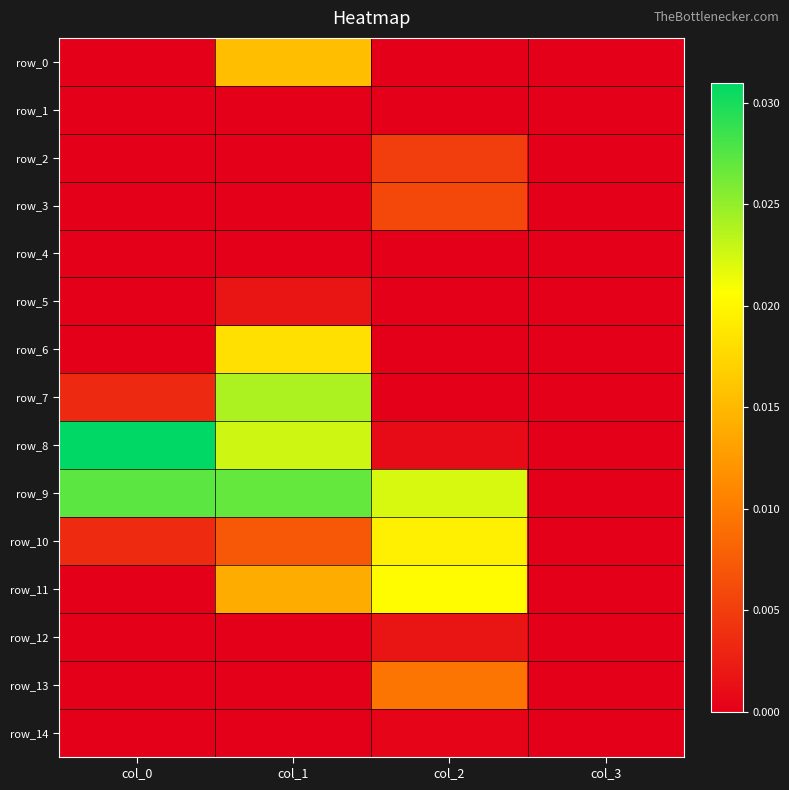

How many series are shown in this chart?

15